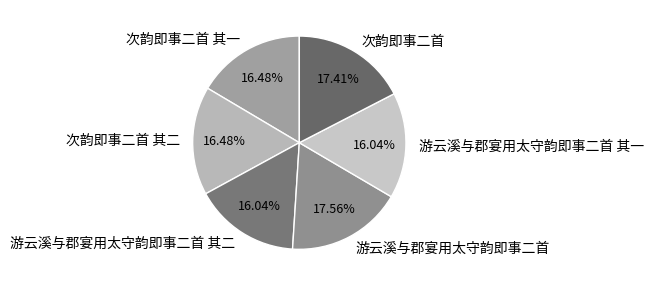

What percentage is the 游云溪与郡宴用太守韵即事二首 slice, to the nearest percent?

18%